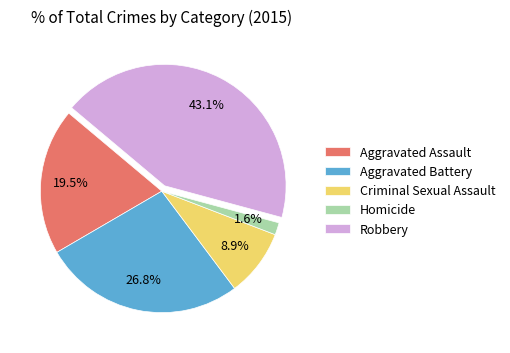

Does Aggravated Assault account for over 50% of the chart?

No